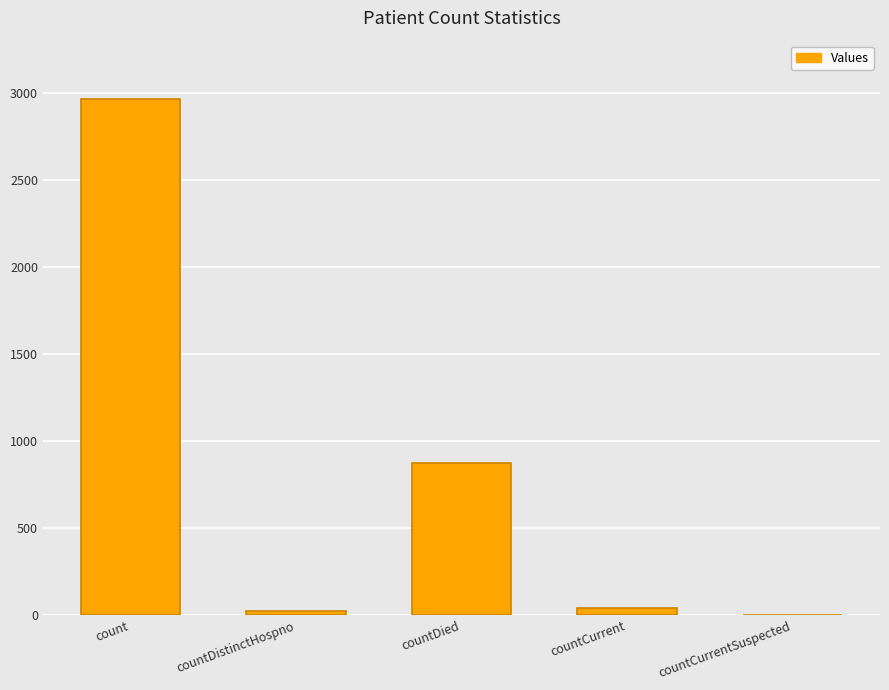

At which category does the chart reach its peak across all series?

count